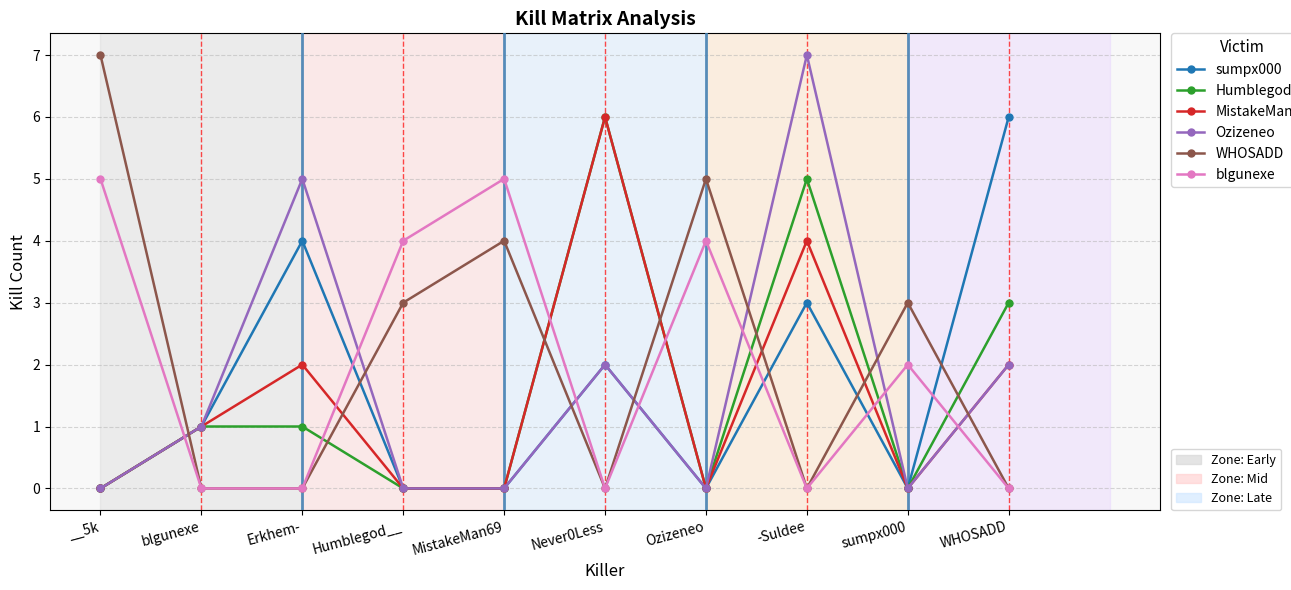

At which category is the sum across all series the highest?

-Suldee